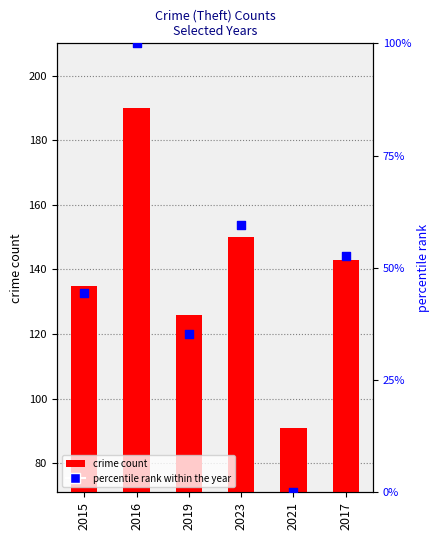

Which series contains the lowest Y value?

percentile rank within the year